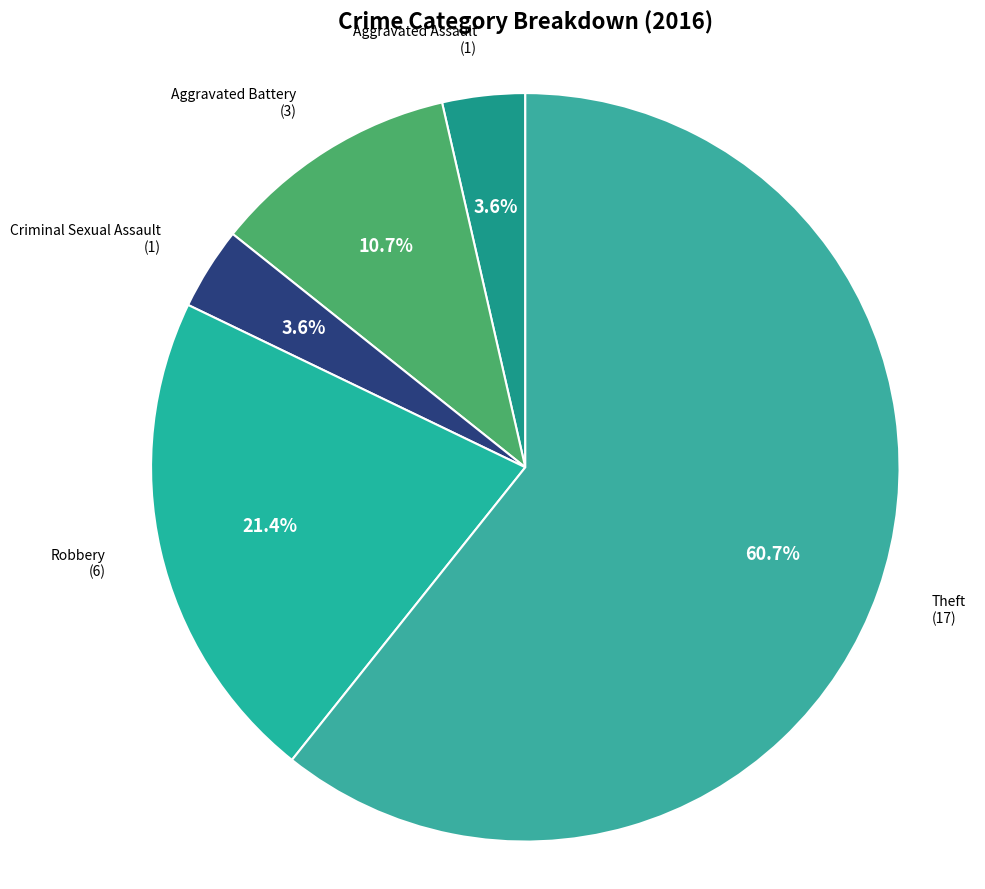

How many slices are in this pie chart?

5